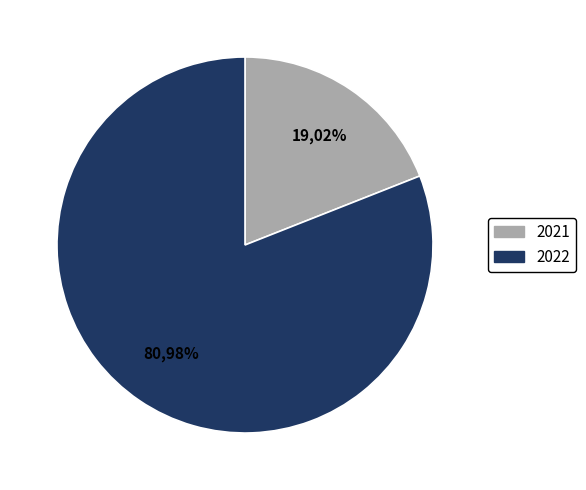

How many segments does this pie chart have?

2